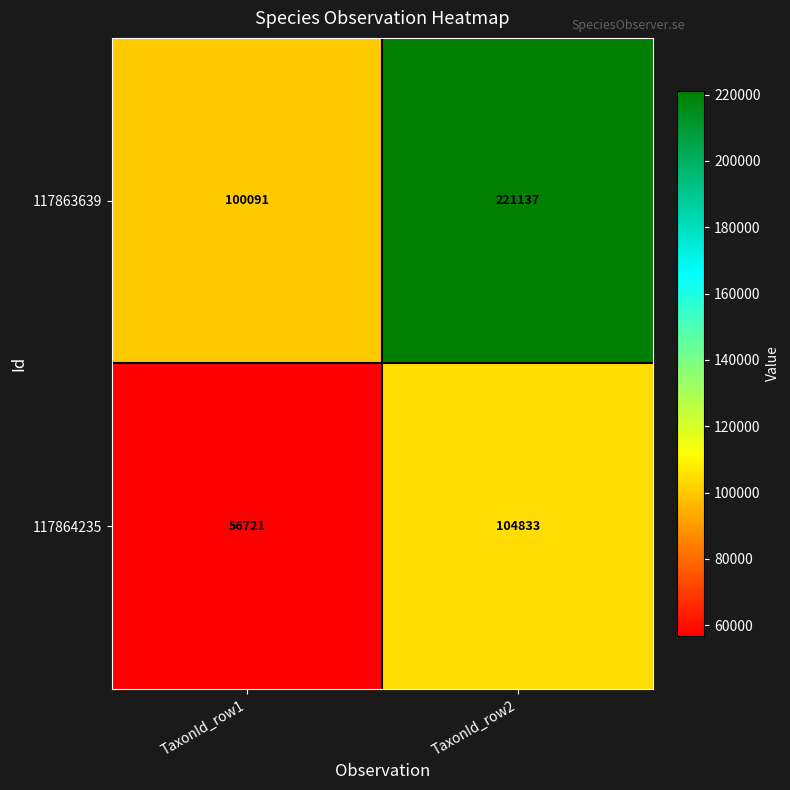

What is the approximate value of 117864235 at TaxonId_row2, to the nearest 50?

104850